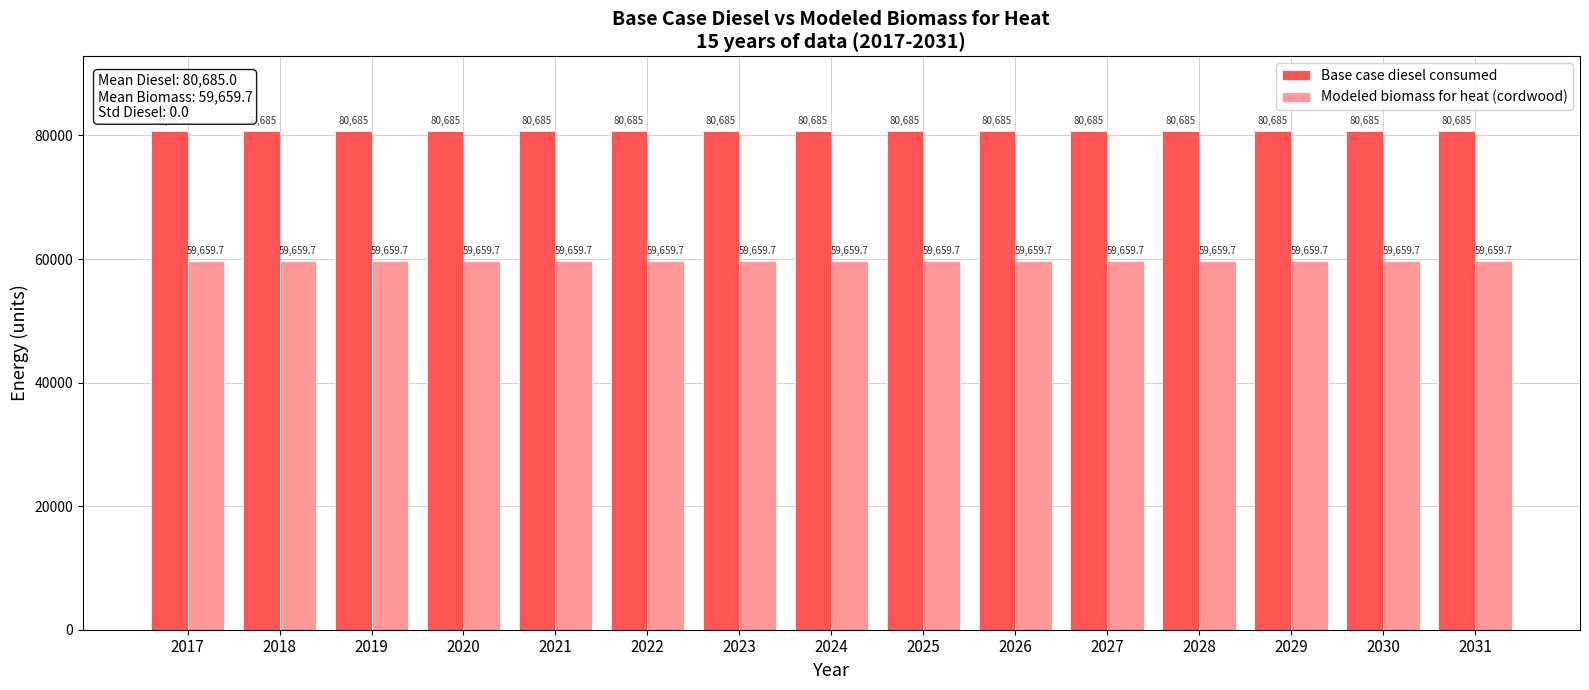

What is the minimum value for Base case diesel consumed?

80685.0